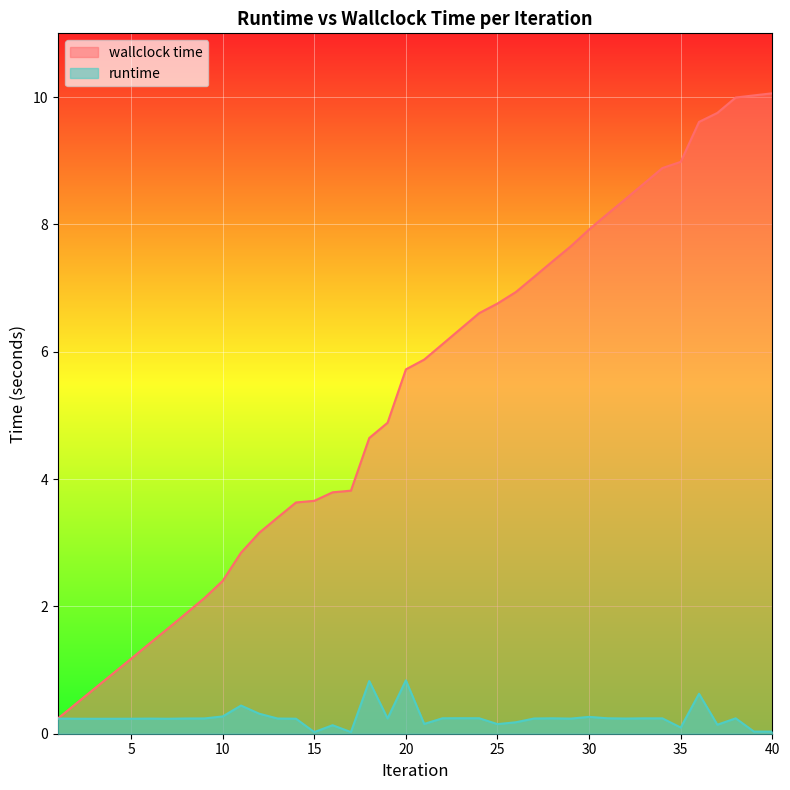

List the series in order of their peak value, lowest first.

runtime, wallclock time